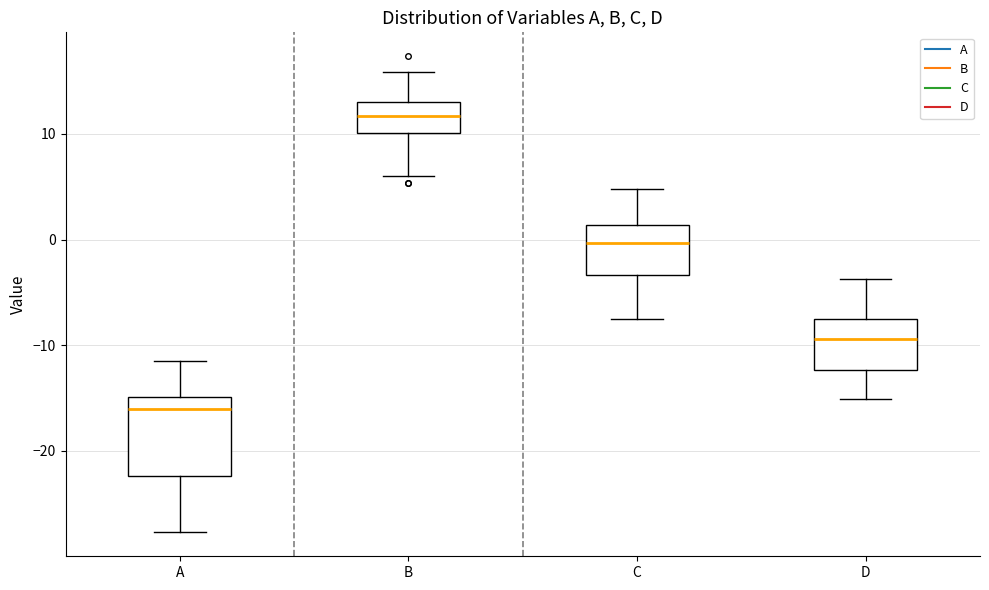

Which box is the tallest, from its lower edge to its upper edge?

A